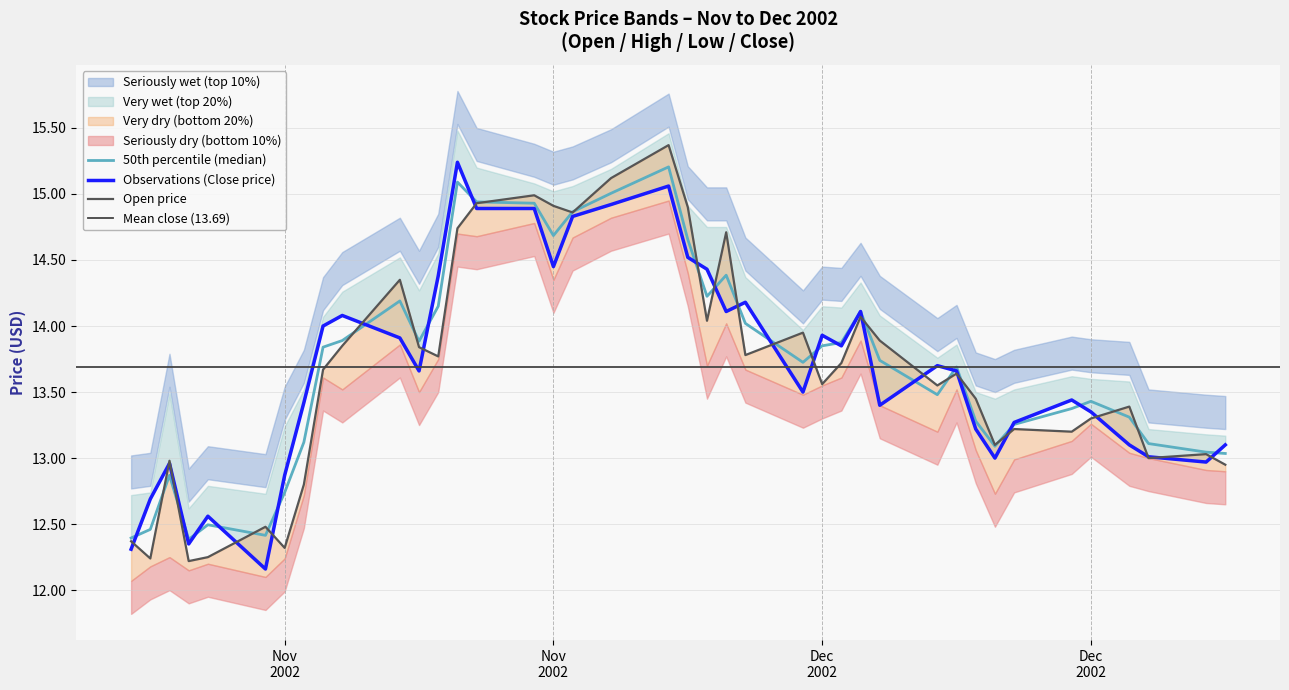

What is the sum of the High values at 33 and 11?

27.3